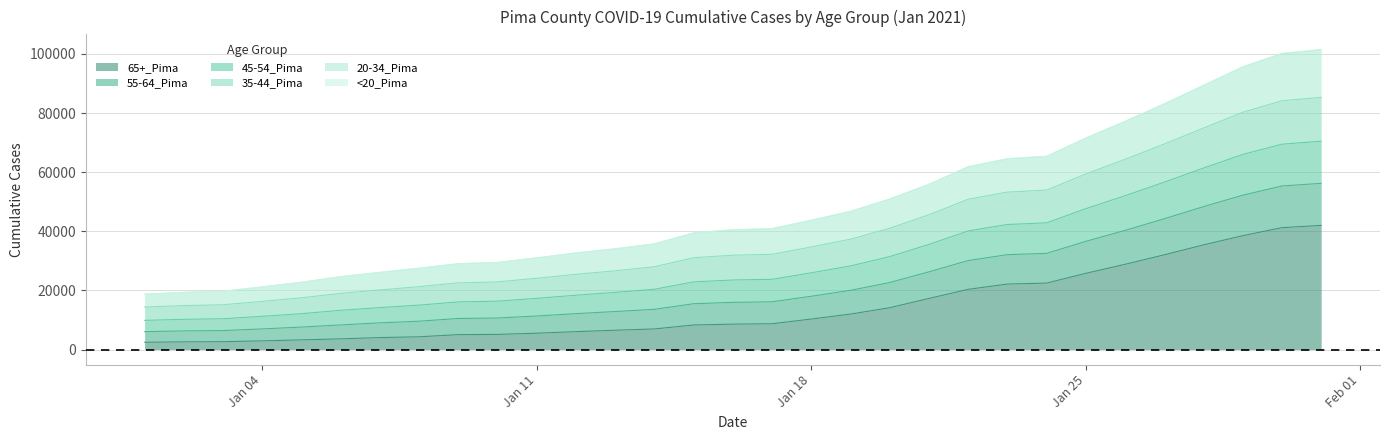

Does the chart display data point markers on the line(s)?

No